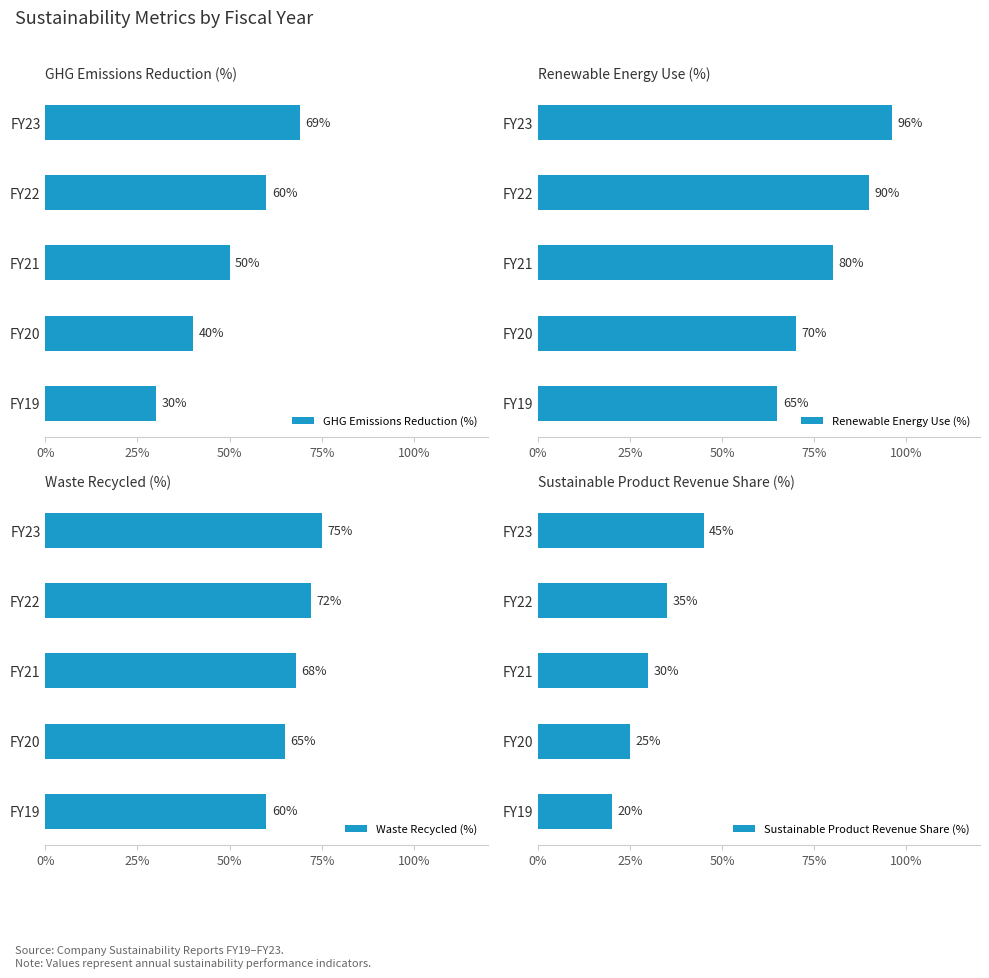

What value does the GHG Emissions Reduction (%) series have at FY20, to the nearest 10?

40